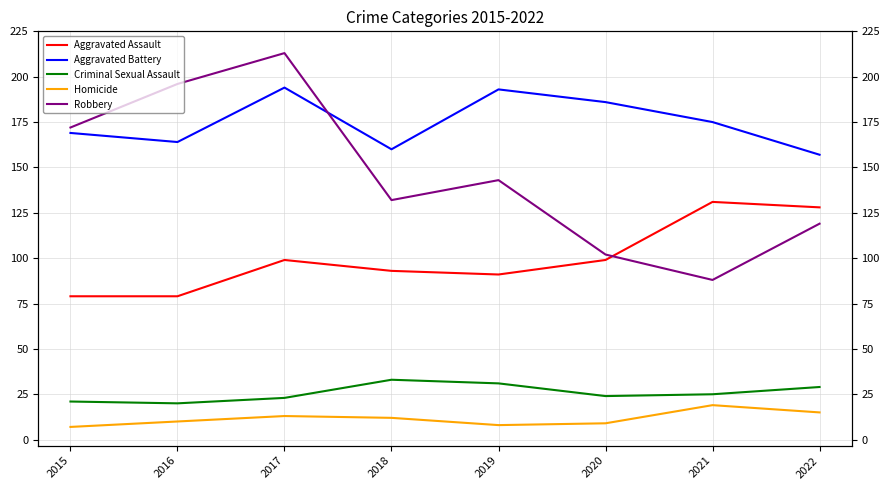

Read the Criminal Sexual Assault value at 2016, to the nearest 10.

20